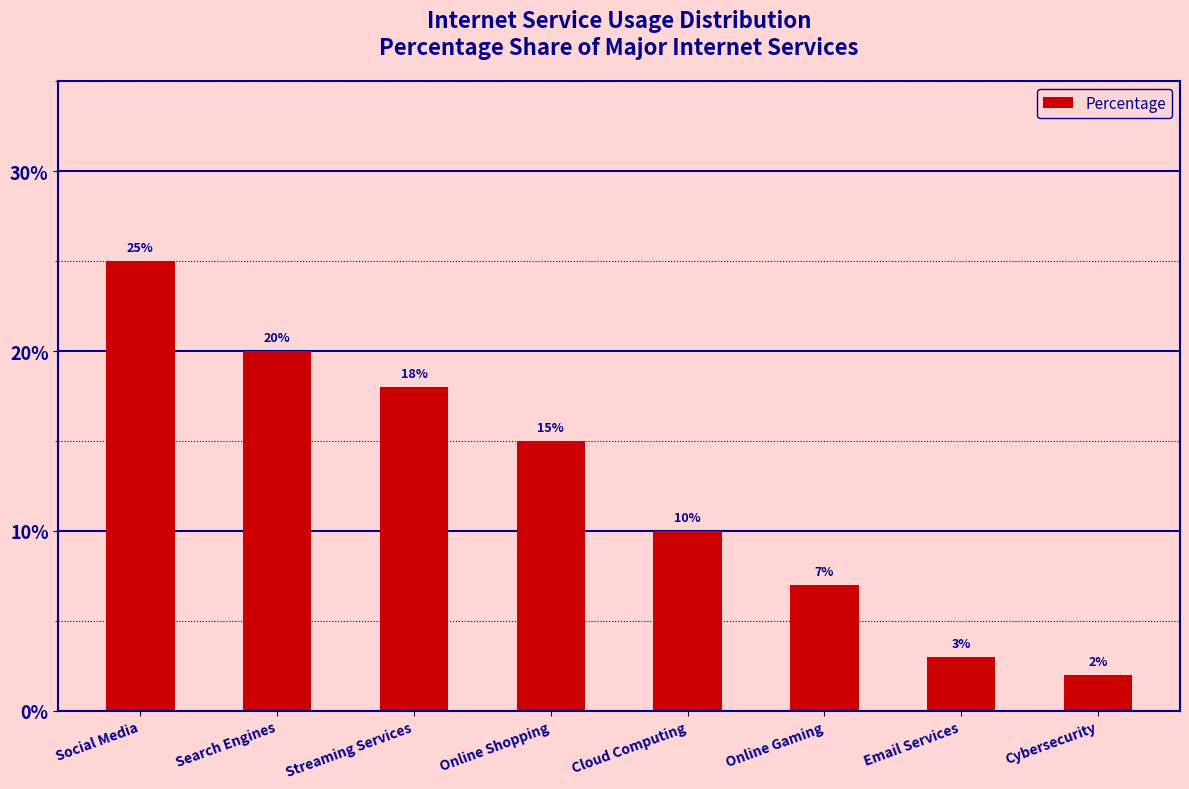

What is the difference between the second highest and minimum values?

18